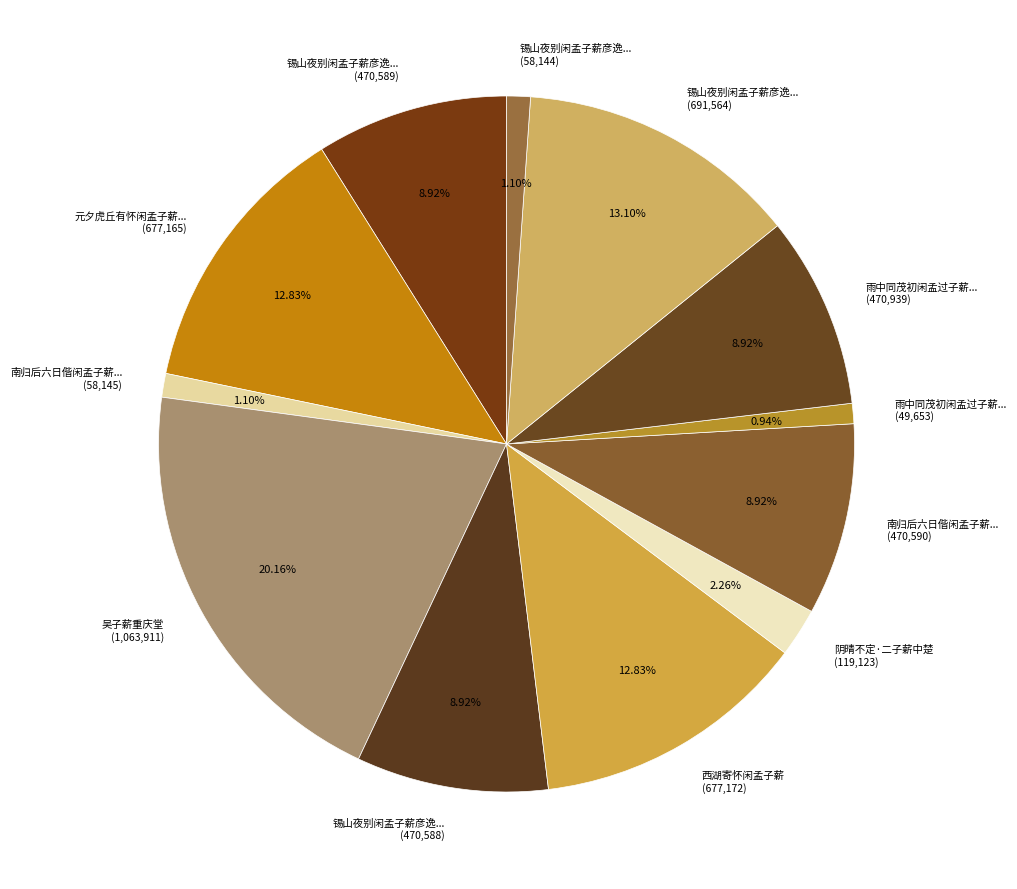

Is the sum of 锡山夜别闲孟子薪彦逸... (691,564) and 元夕虎丘有怀闲孟子薪... (677,165) greater than half?

No